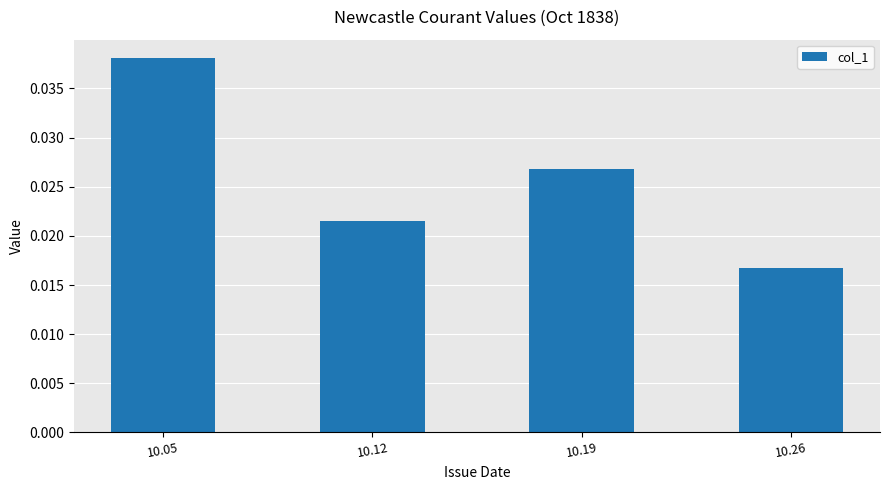

List the labels in order of value, smallest first.

10.26, 10.12, 10.19, 10.05